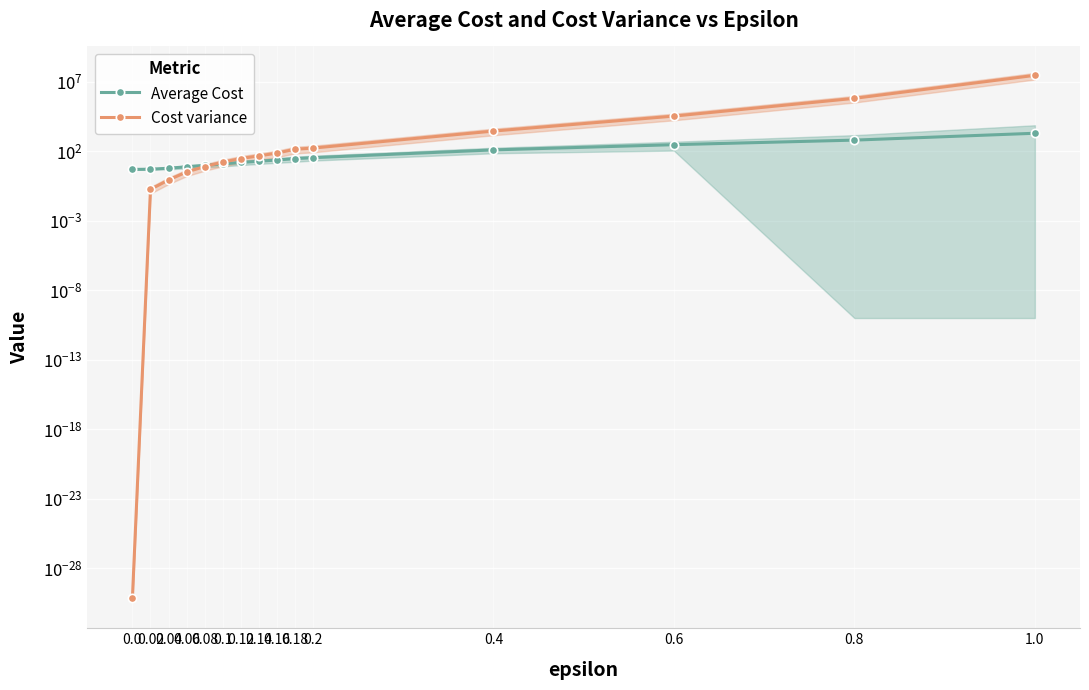

Where is Cost variance nearest to the value 14083900?

0.8